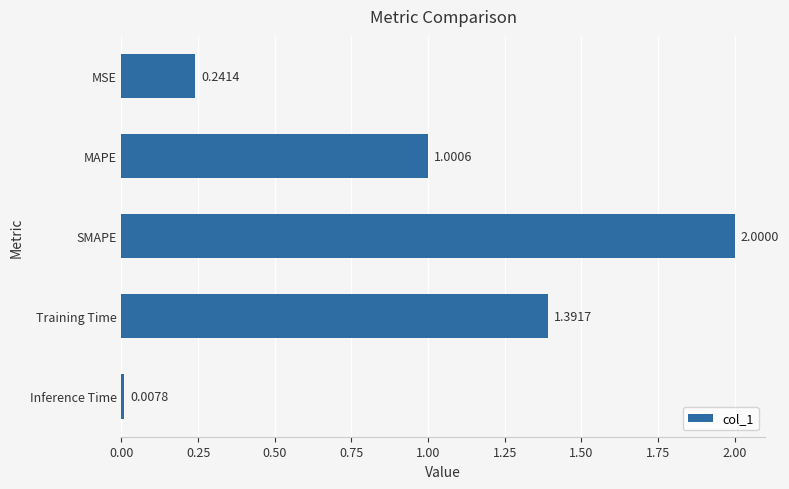

Rank the categories by value from lowest to highest.

Inference Time, MSE, MAPE, Training Time, SMAPE